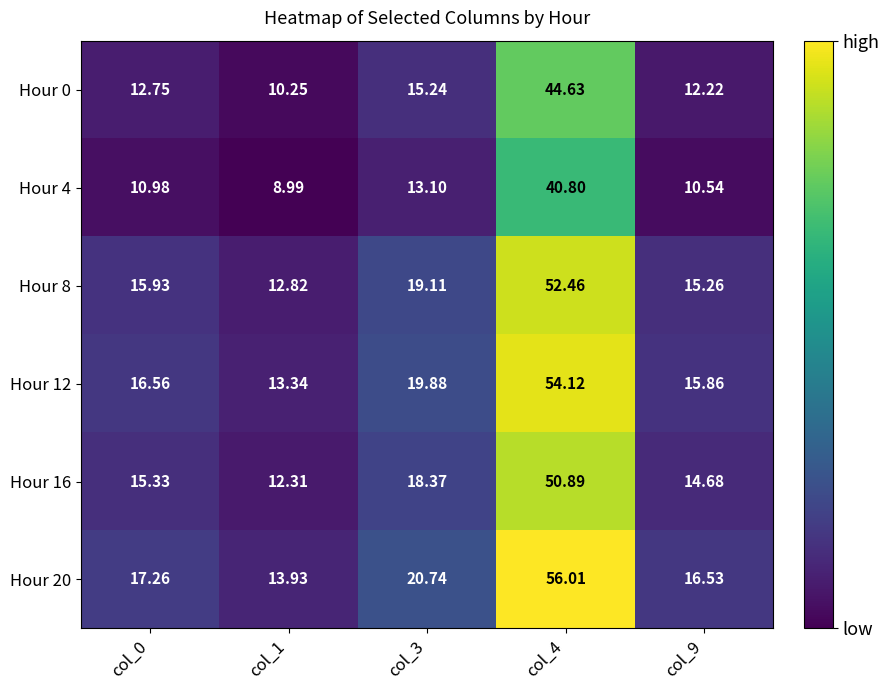

Reading left to right, extract all data points from this chart.

Hour 0: col_0=12.8	col_1=10.2	col_3=15.2	col_4=44.6	col_9=12.2
Hour 4: col_0=11.0	col_1=9.0	col_3=13.1	col_4=40.8	col_9=10.5
Hour 8: col_0=15.9	col_1=12.8	col_3=19.1	col_4=52.5	col_9=15.3
Hour 12: col_0=16.6	col_1=13.3	col_3=19.9	col_4=54.1	col_9=15.9
Hour 16: col_0=15.3	col_1=12.3	col_3=18.4	col_4=50.9	col_9=14.7
Hour 20: col_0=17.3	col_1=13.9	col_3=20.7	col_4=56.0	col_9=16.5